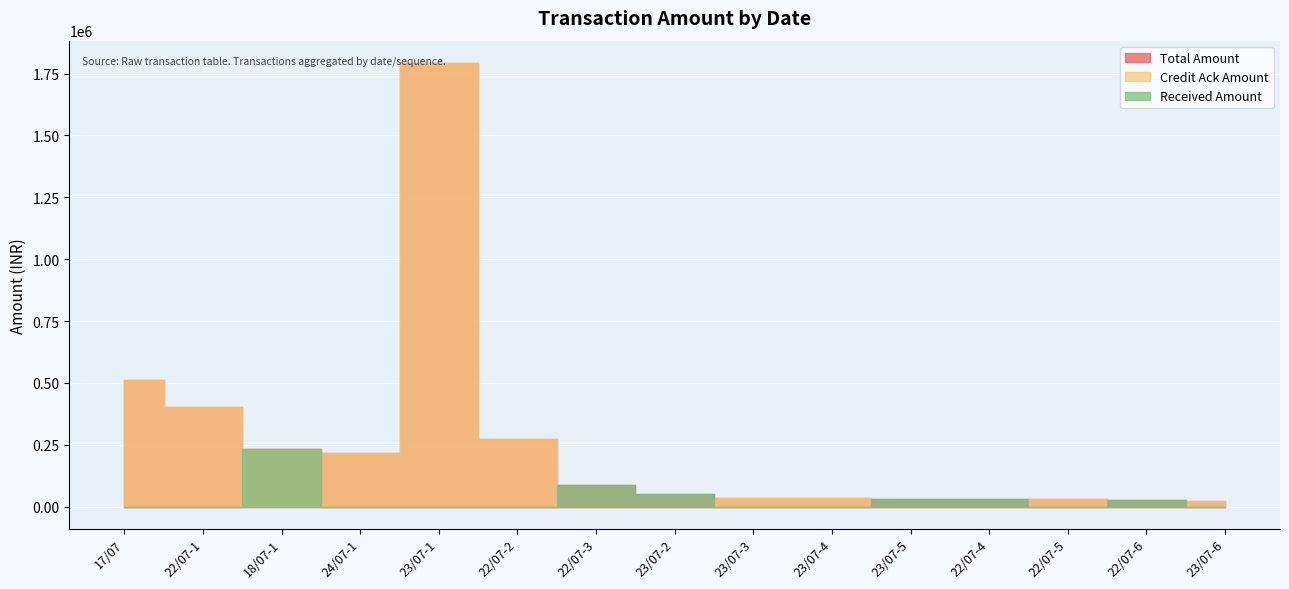

What value does the Received Amount series have at 22/07-6, to the nearest 10?

27500